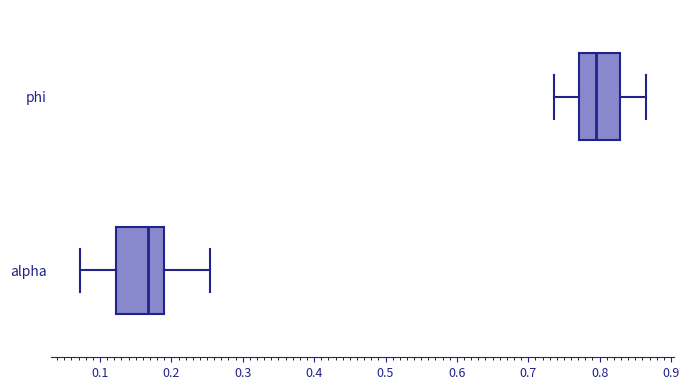

Which box has the furthest to the right median line?

phi